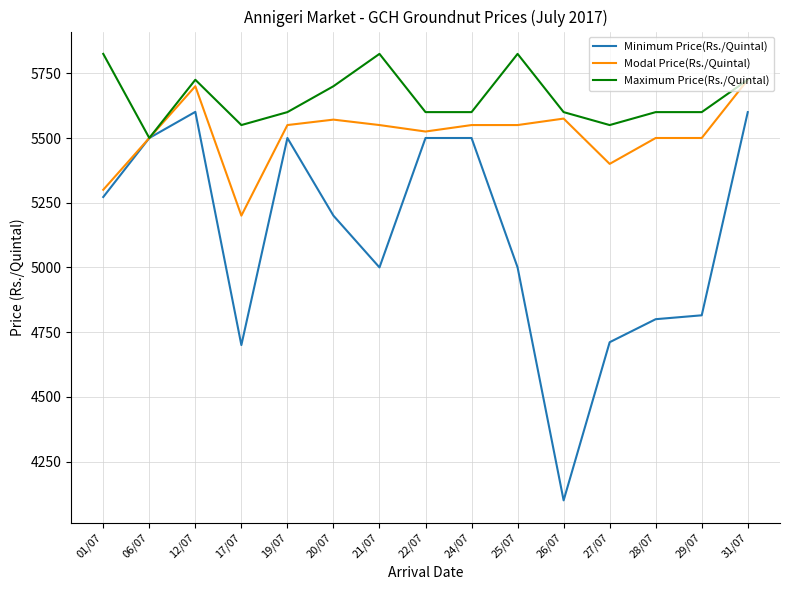

How many values in the Maximum Price(Rs./Quintal) series are below 5600?

3